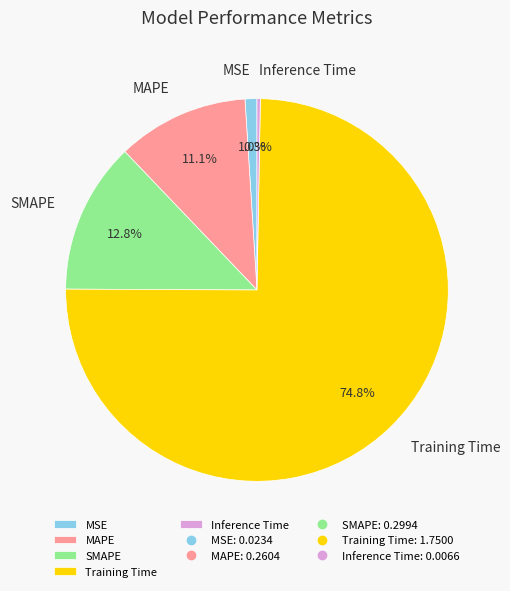

Between MSE and Inference Time, which is larger?

MSE